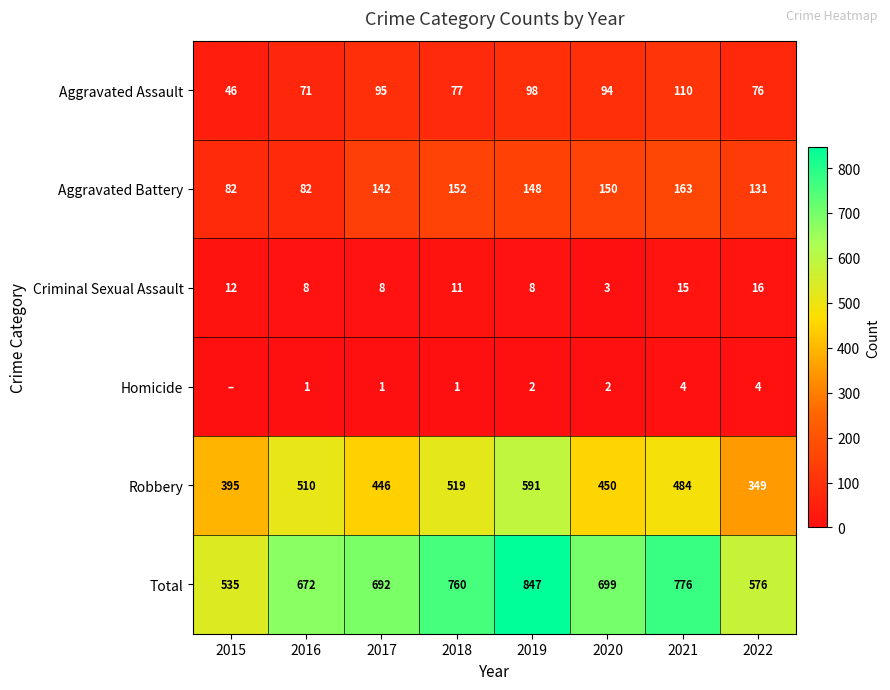

What is the difference between the second highest and second lowest values in the Aggravated Assault series?

27